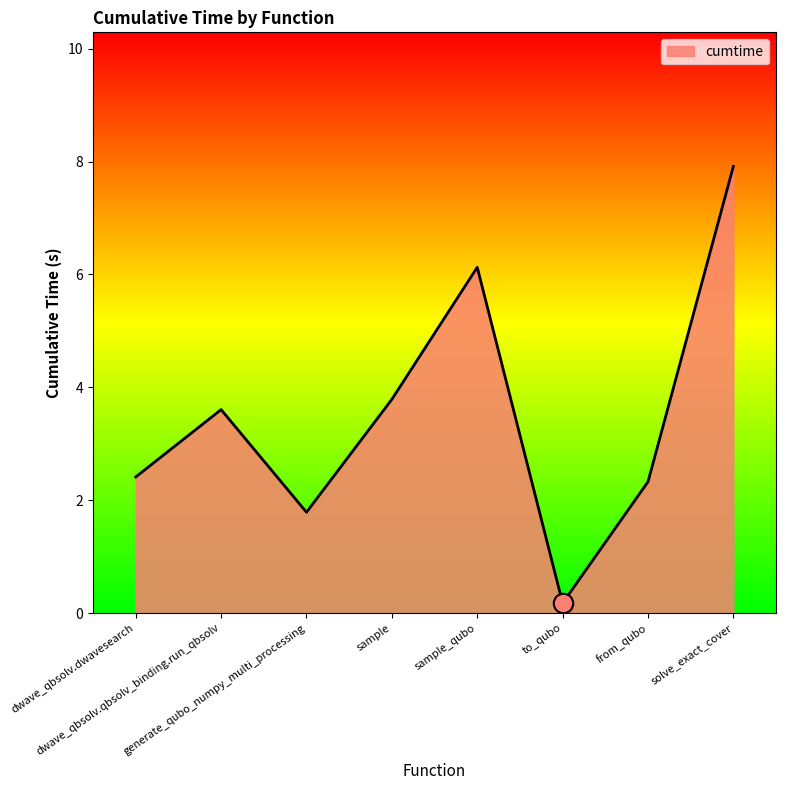

Reading left to right, extract all data points from this chart.

2.4	3.6	1.8	3.8	6.1	0.2	2.3	7.9